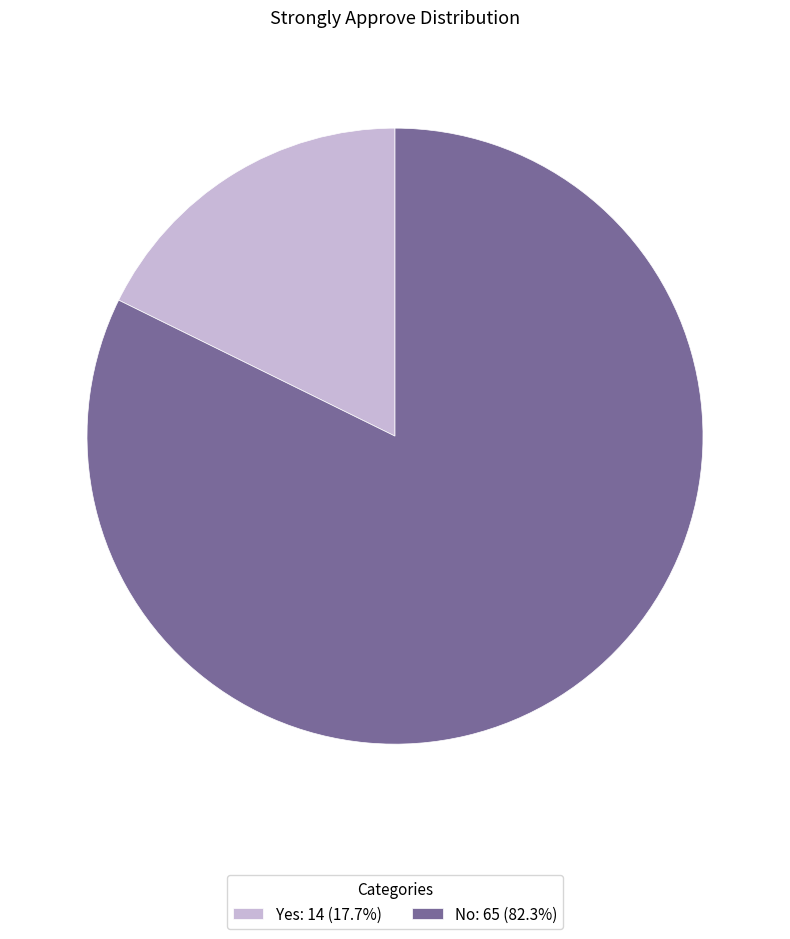

Which slice is the largest?

No